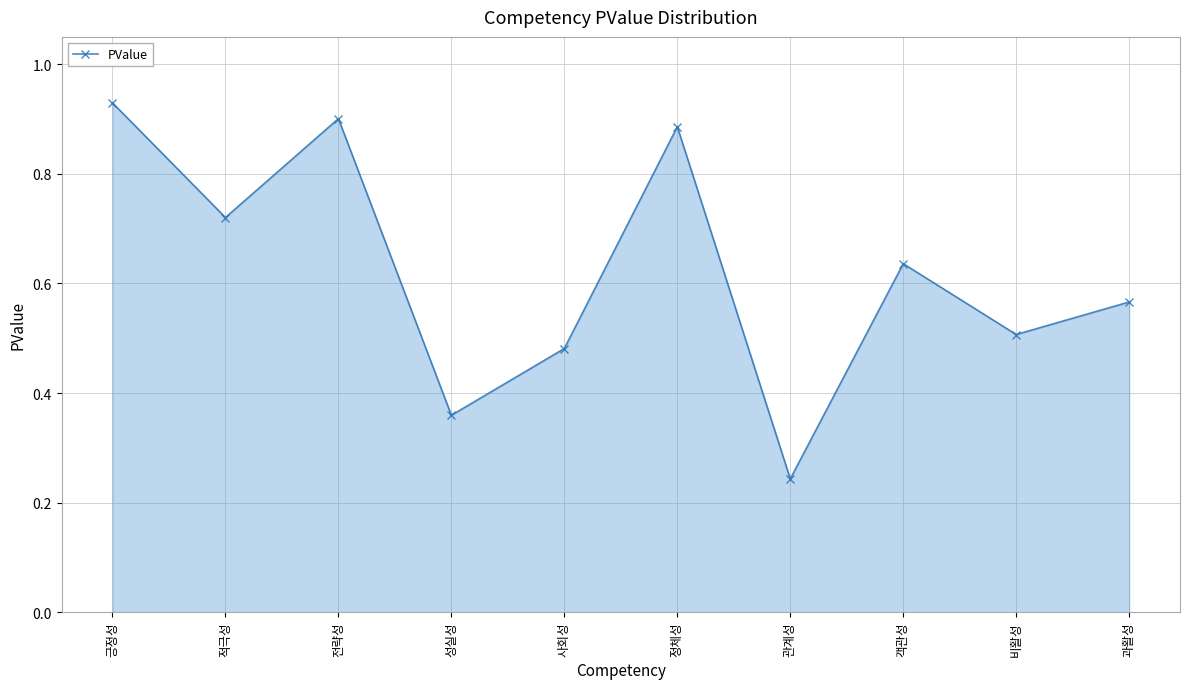

Rank the categories by value from lowest to highest.

관계성, 성실성, 사회성, 비활성, 과활성, 객관성, 적극성, 정체성, 전략성, 긍정성